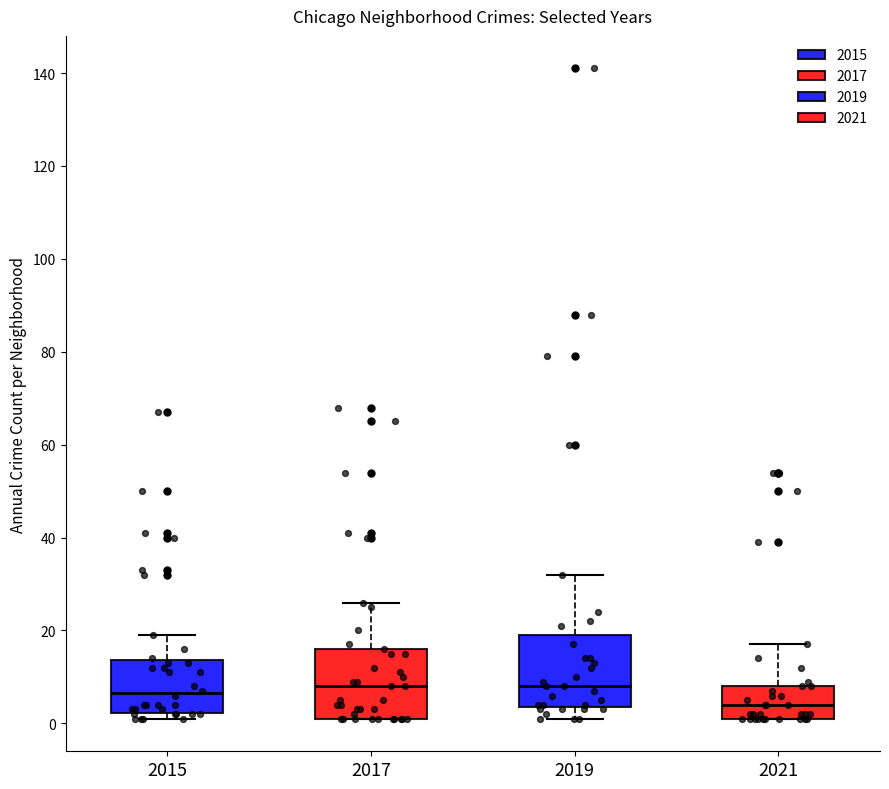

Reading left to right, read every box against the y-axis: the position of its median line, the range the box covers, and the ends of its whiskers. The values are not printed on the chart, so give them approximately, as read against the axis.

2015: median 6, box 2 to 14, whiskers 2 (just below the box's lower edge) to 20
2017: median 8, box 2 to 16, whiskers 2 to 26
2019: median 8, box 4 to 20, whiskers 2 to 32
2021: median 4, box 2 to 8, whiskers 2 to 18